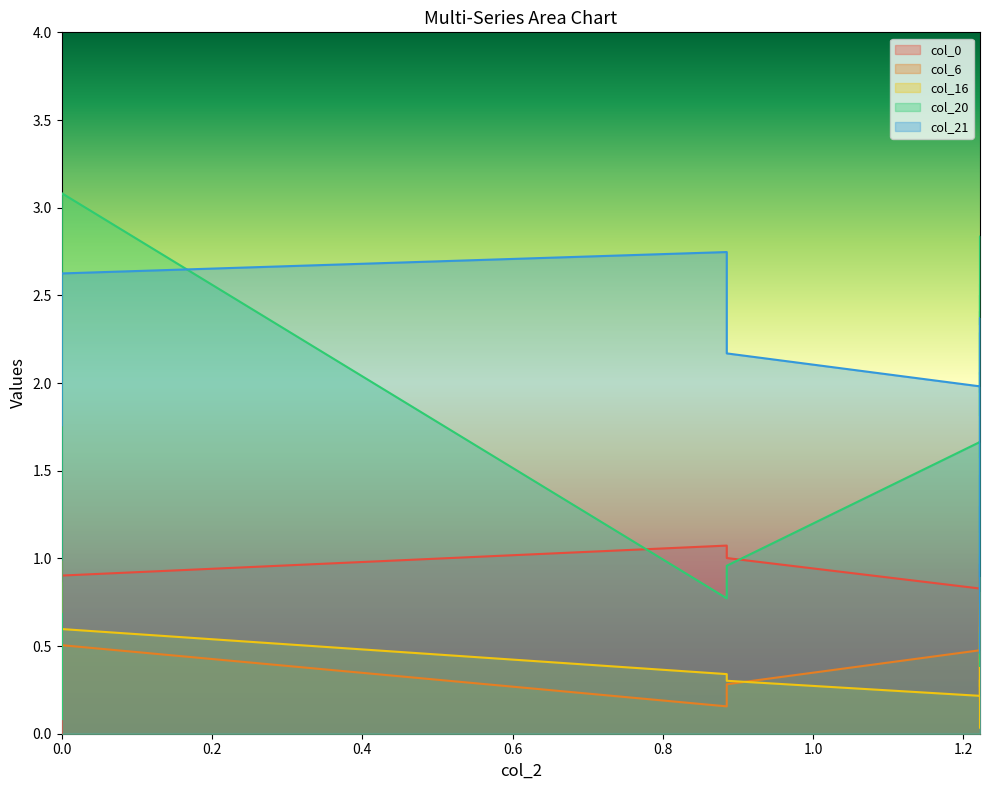

Which series has the largest total across all categories?

col_21